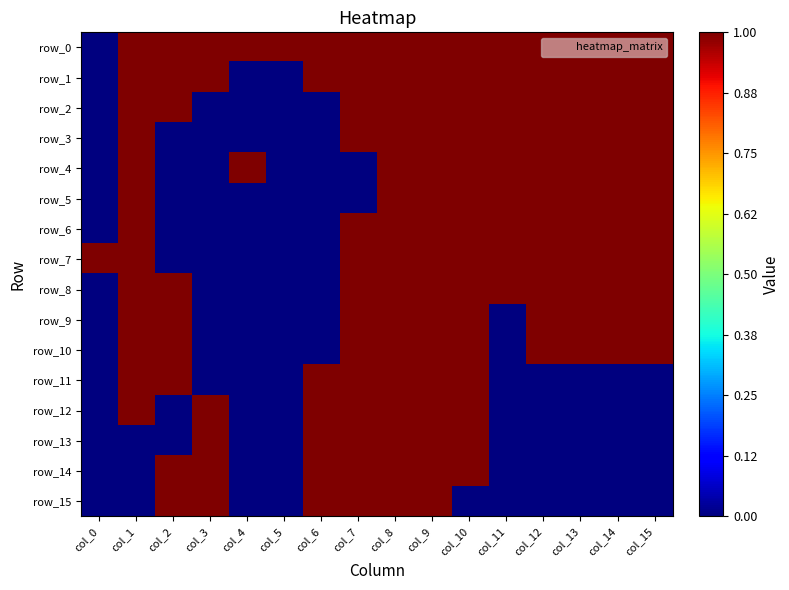

Is it true that row_3 equals 1 at col_8?

True